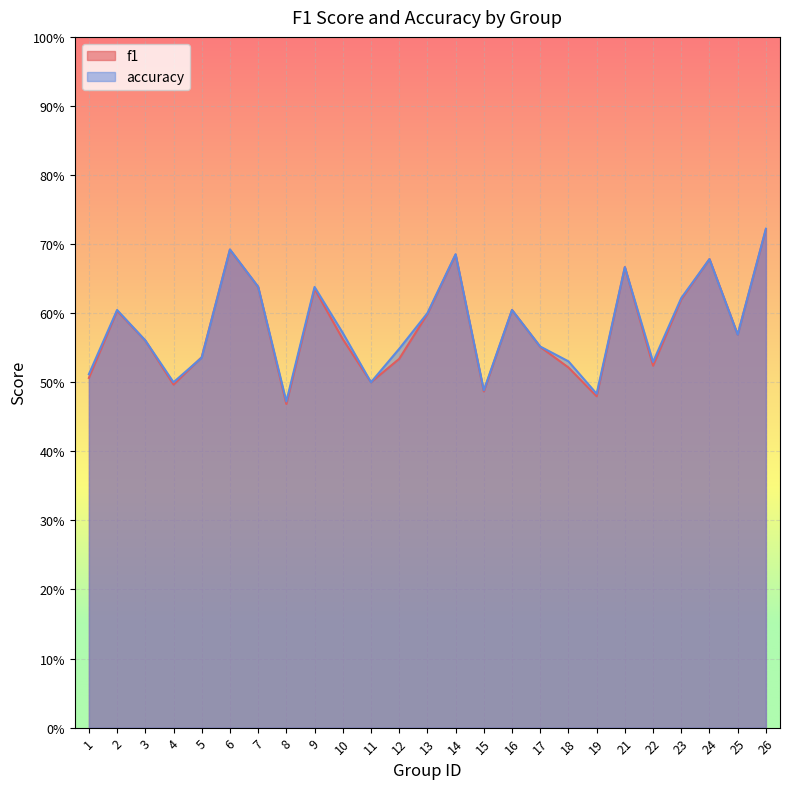

Which has a higher value, 23 or 4?

23